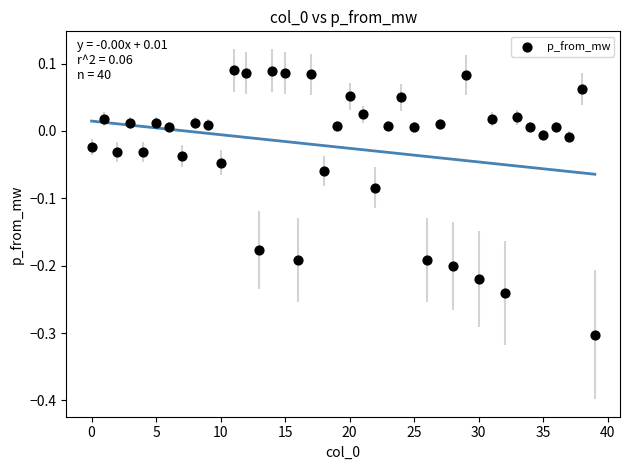

What is the range of Y values (max minus min)?

0.4